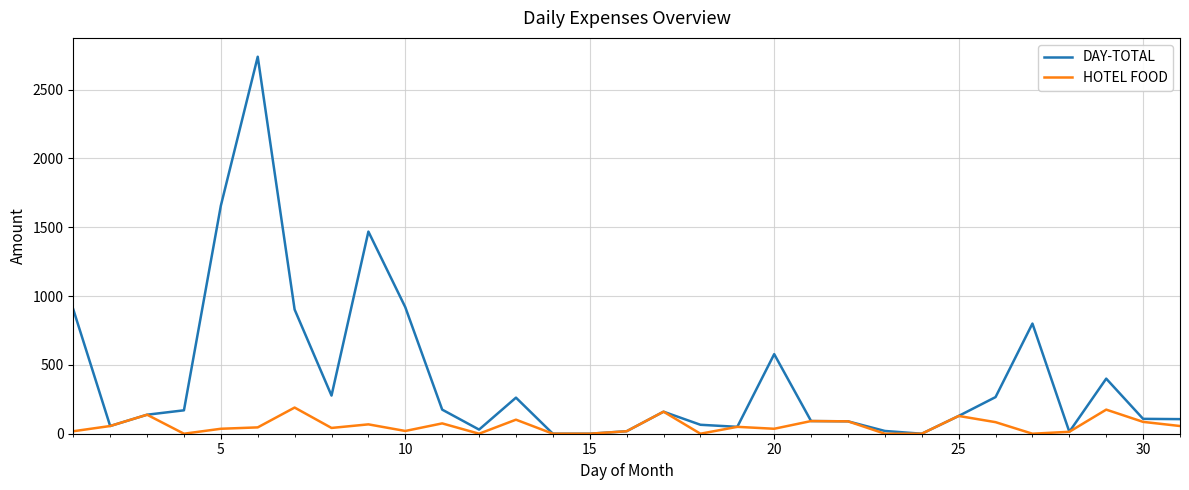

Which series has the widest spread of values?

DAY-TOTAL